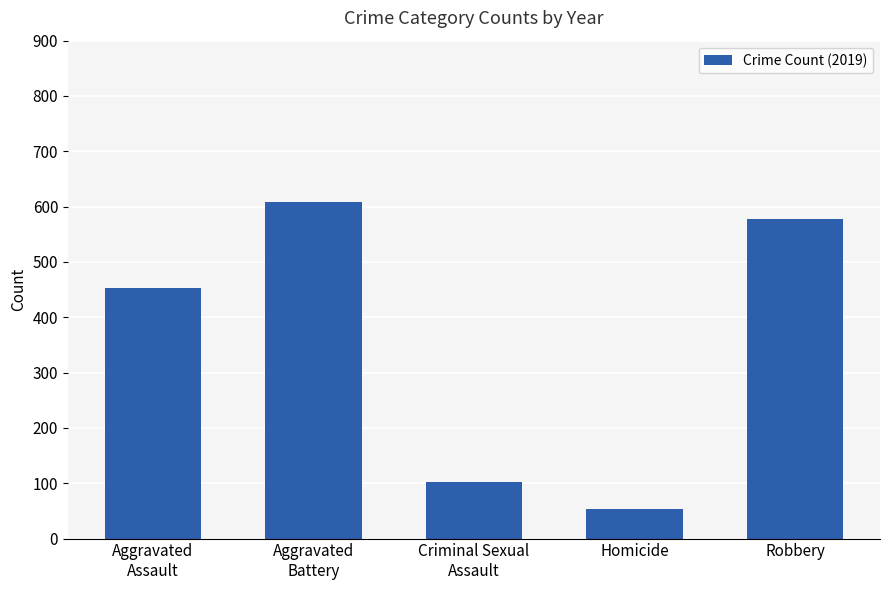

The chart shows a value of 970 at Robbery. True or false?

False